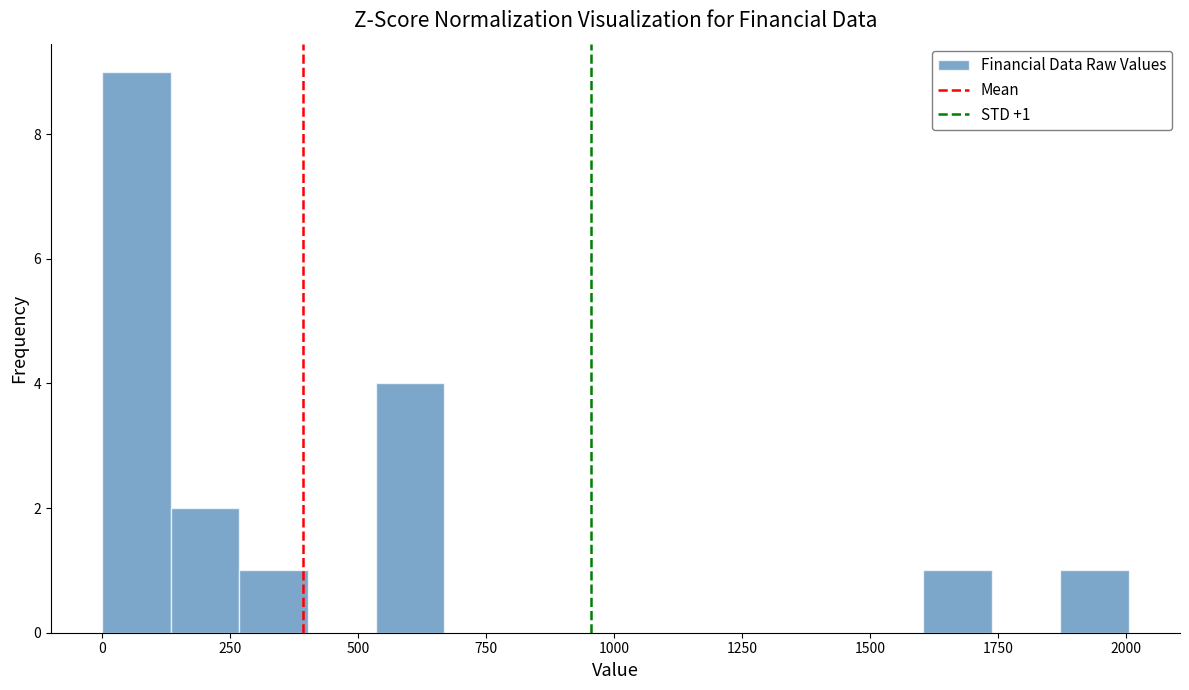

Read against the x-axis, roughly where is the centre of the tallest bar?

50